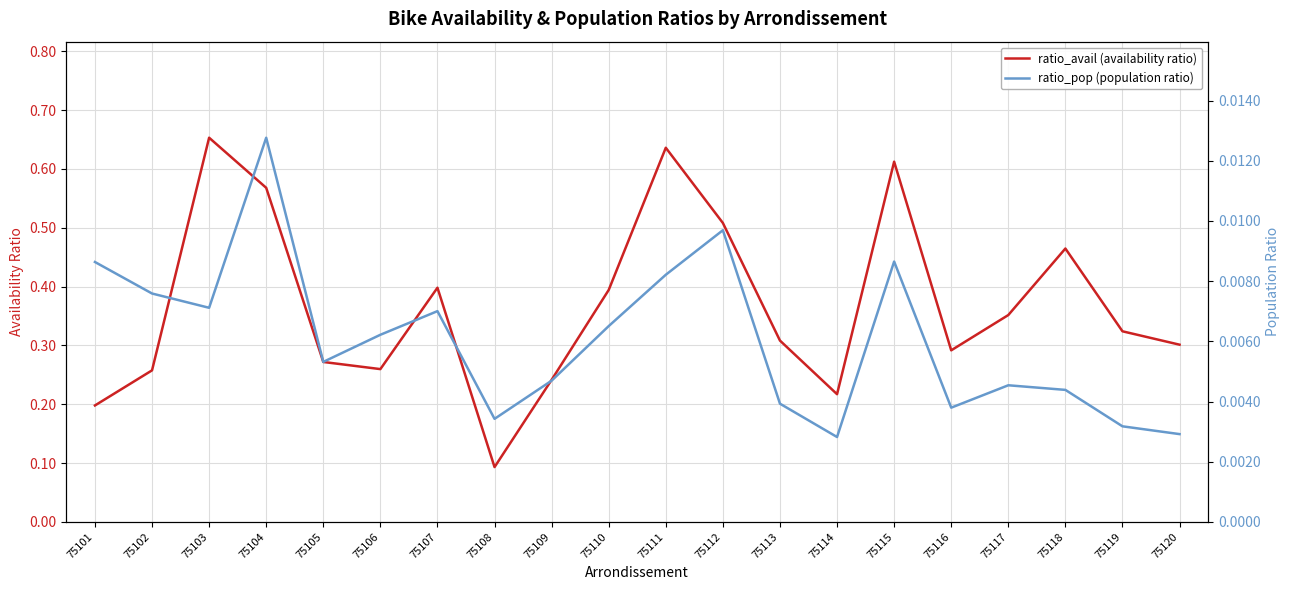

Reading left to right, list all the values displayed in this chart.

ratio_avail (availability ratio): 75101=0.2	75102=0.3	75103=0.7	75104=0.6	75105=0.3	75106=0.3	75107=0.4	75108=0.1	75109=0.2	75110=0.4	75111=0.6	75112=0.5	75113=0.3	75114=0.2	75115=0.6	75116=0.3	75117=0.4	75118=0.5	75119=0.3	75120=0.3
ratio_pop (population ratio): 75101=0.0	75102=0.0	75103=0.0	75104=0.0	75105=0.0	75106=0.0	75107=0.0	75108=0.0	75109=0.0	75110=0.0	75111=0.0	75112=0.0	75113=0.0	75114=0.0	75115=0.0	75116=0.0	75117=0.0	75118=0.0	75119=0.0	75120=0.0